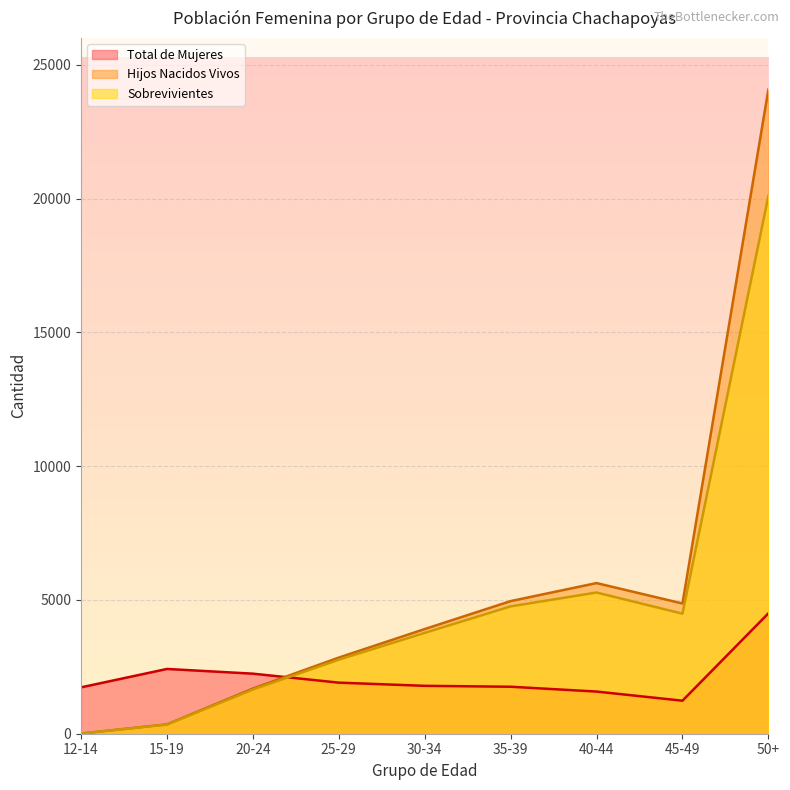

The Hijos Nacidos Vivos series shows 2334 at 20-24. True or false?

False